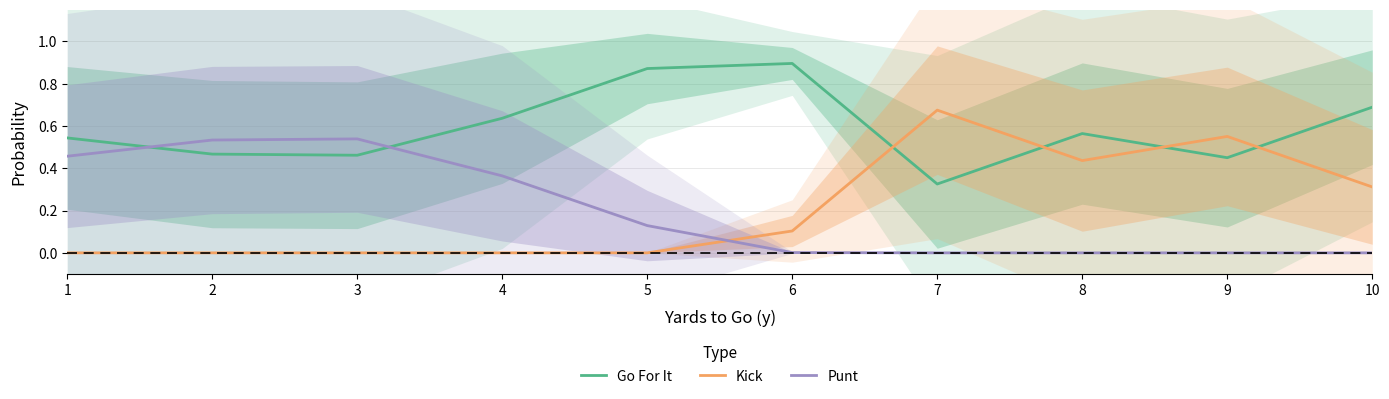

What is the sum of the Go For It values at 6 and 5?

1.8